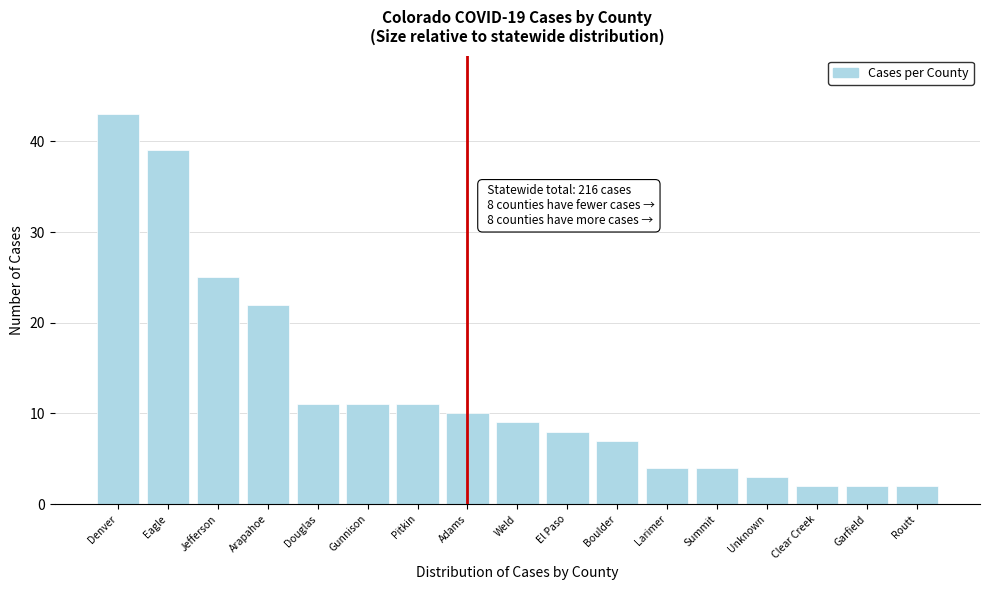

Reading left to right, transcribe all the data shown in this chart.

43	39	25	22	11	11	11	10	9	8	7	4	4	3	2	2	2